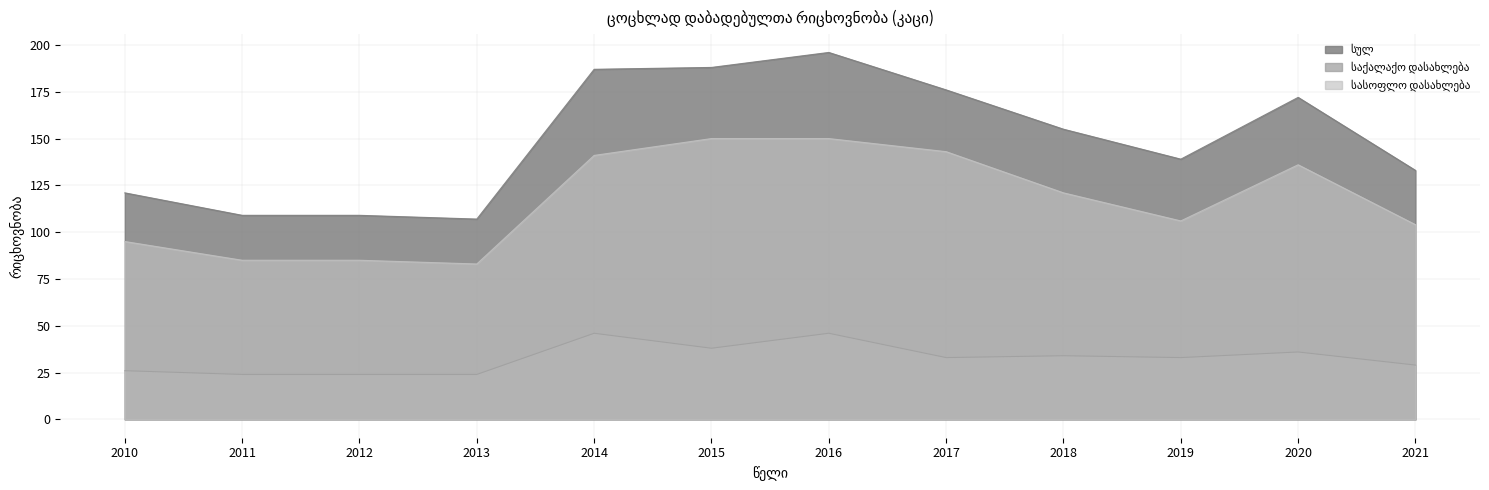

True or false: საქალაქო დასახლება and სასოფლო დასახლება intersect in this chart.

False